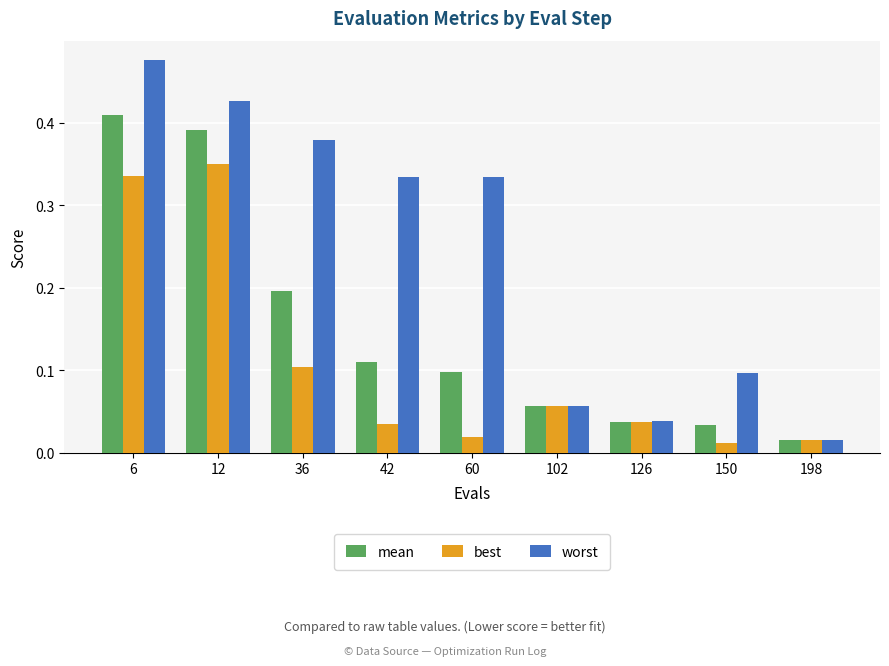

Which category has the lowest value in the worst series?

198